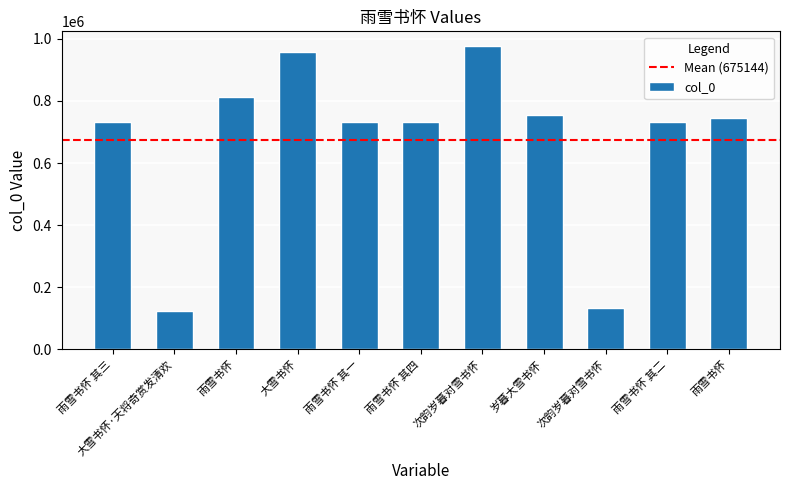

Does the chart contain stacked bars?

No